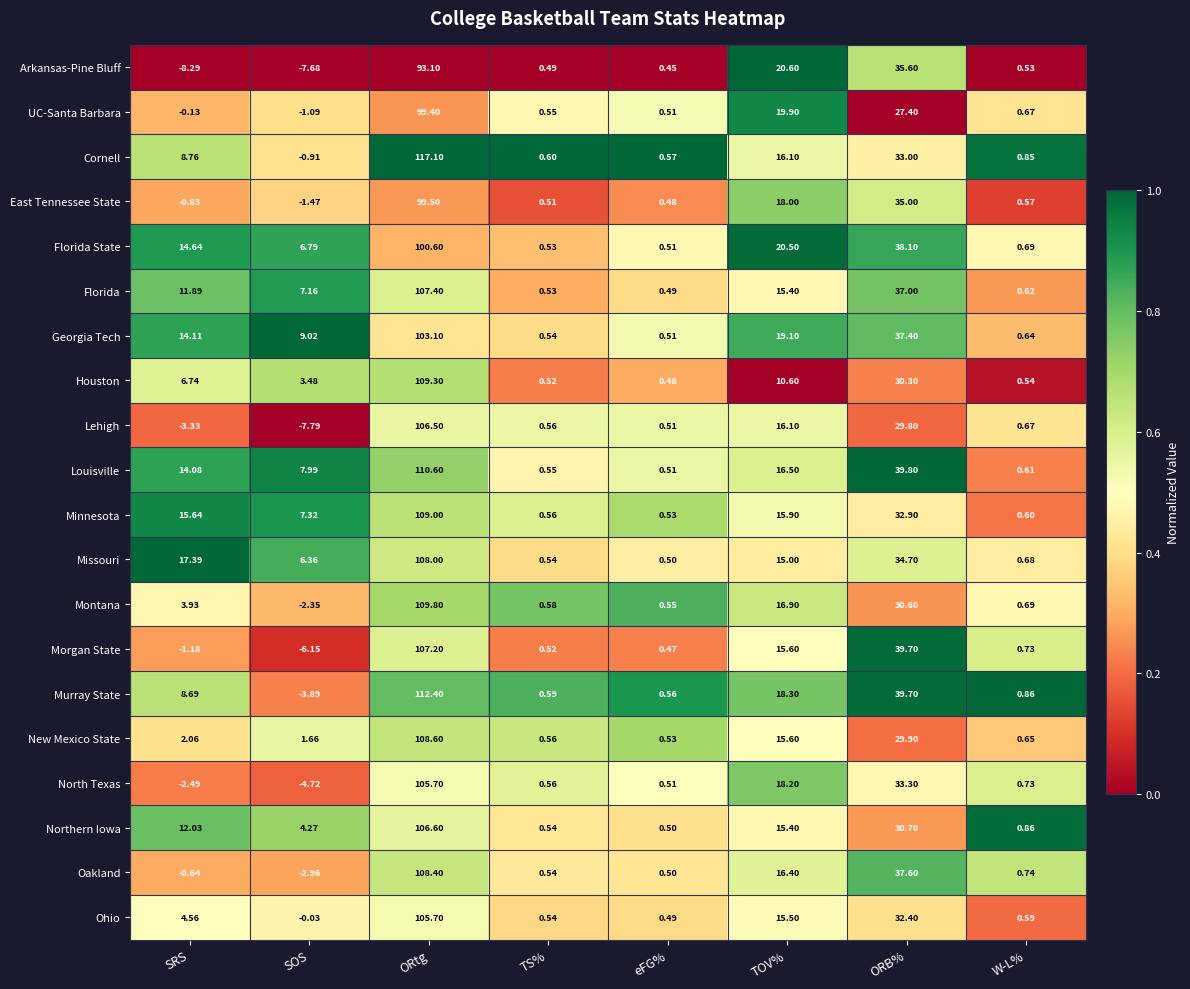

Which series has the widest spread of values?

Cornell